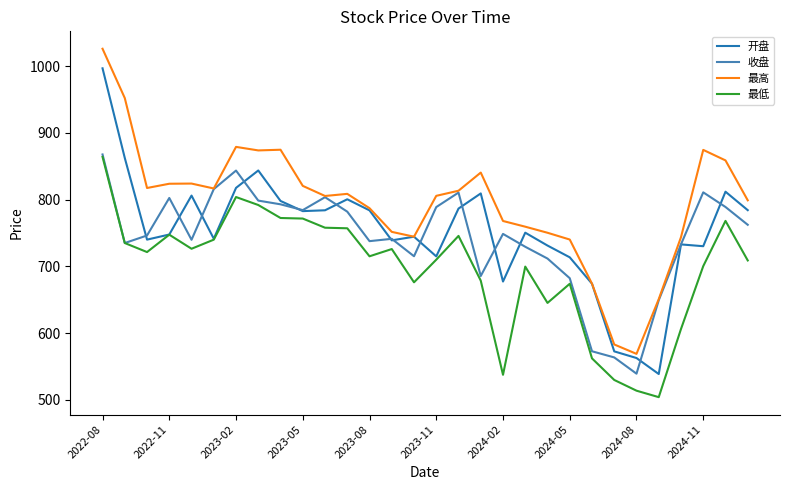

Which series has the largest total across all categories?

最高